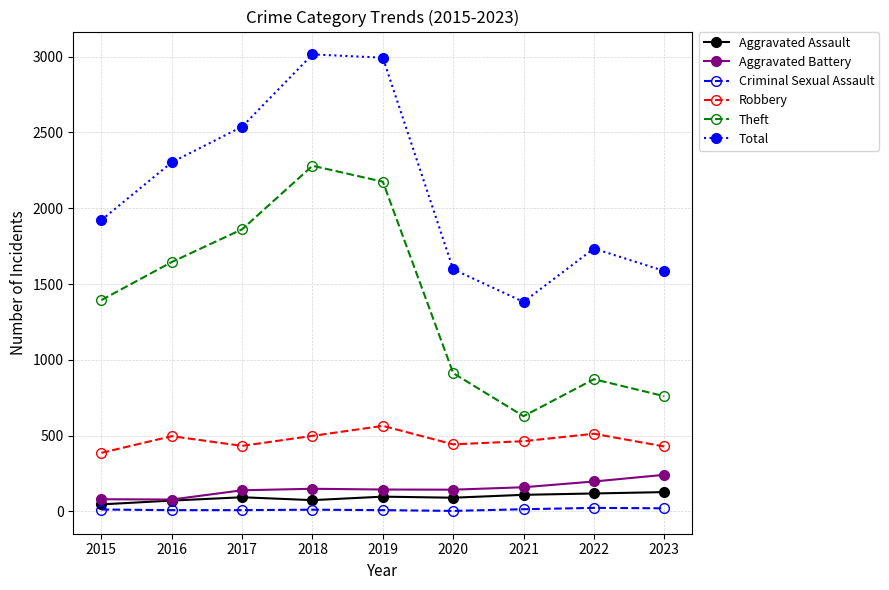

Does the chart display data point markers on the line(s)?

Yes